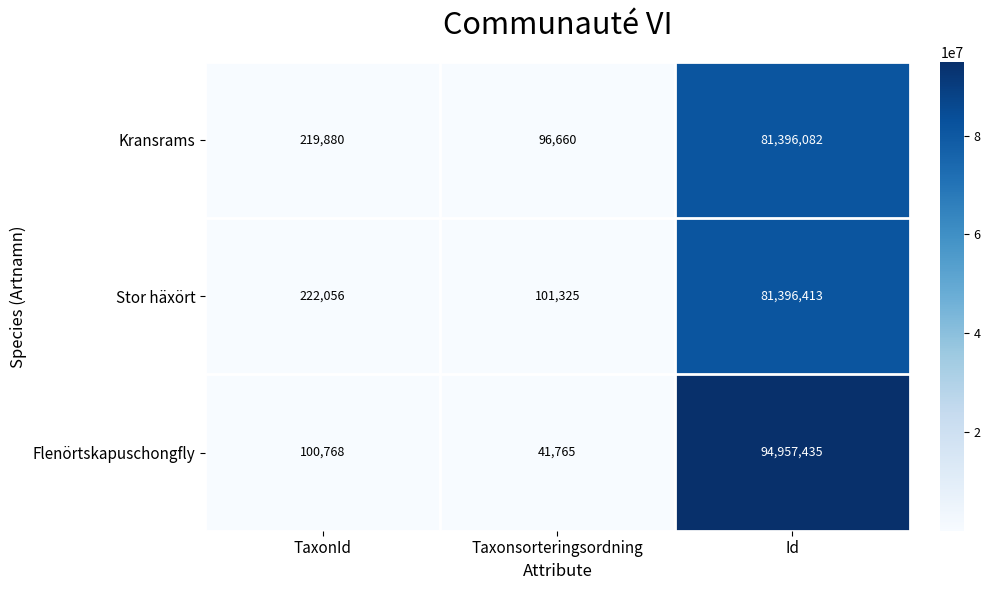

Between Taxonsorteringsordning and Id, which series saw the biggest shift?

Flenörtskapuschongfly